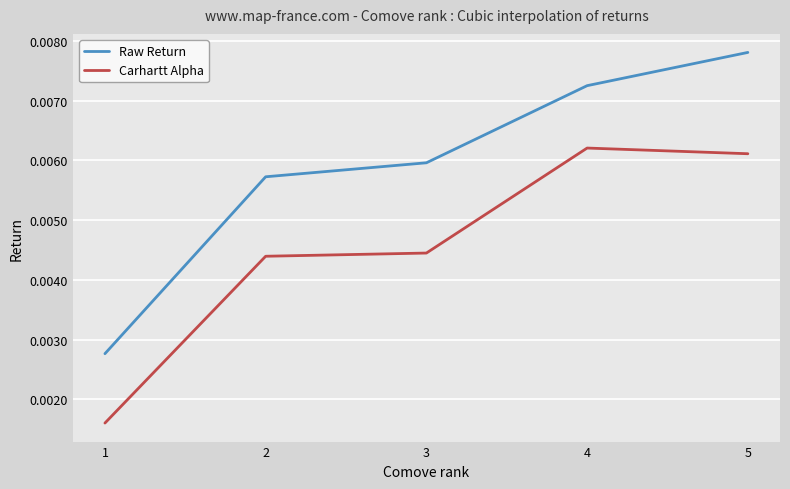

What are all the series names shown in the legend?

Raw Return, Carhartt Alpha